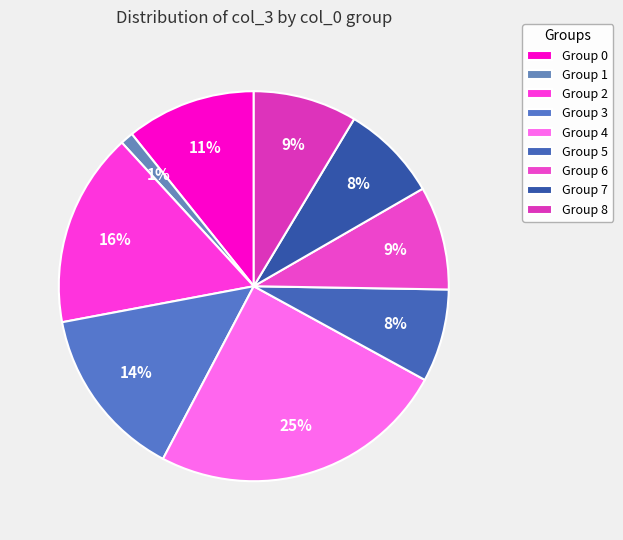

Which category has the biggest portion of the pie?

Group 4